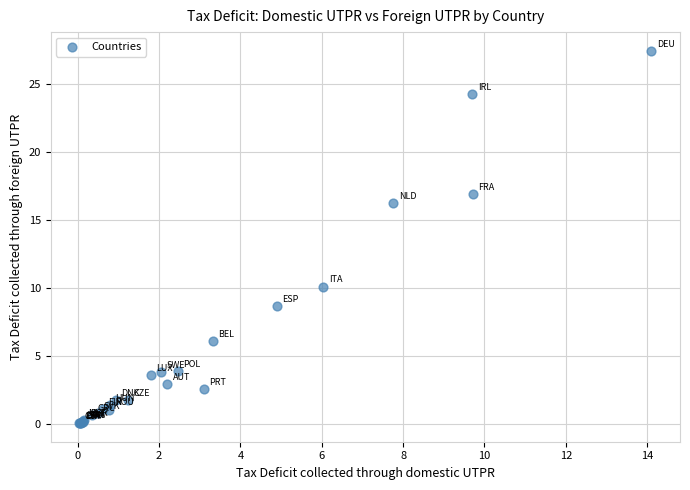

What Y value in the scatter plot is closest to 13?

10.1